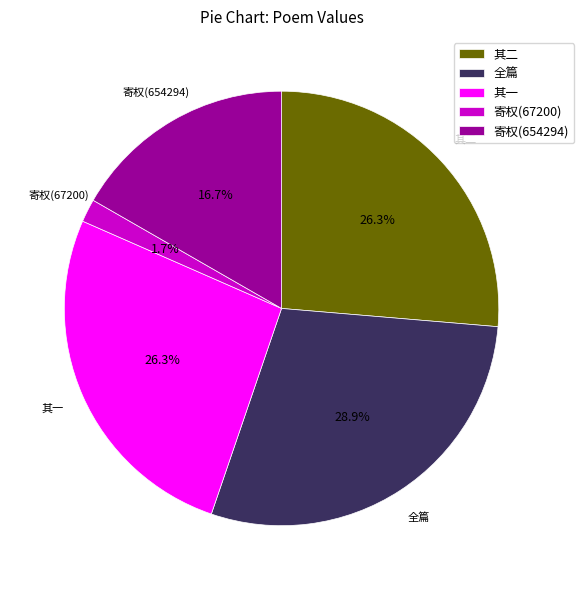

Is there any slice that represents more than half of the pie?

No